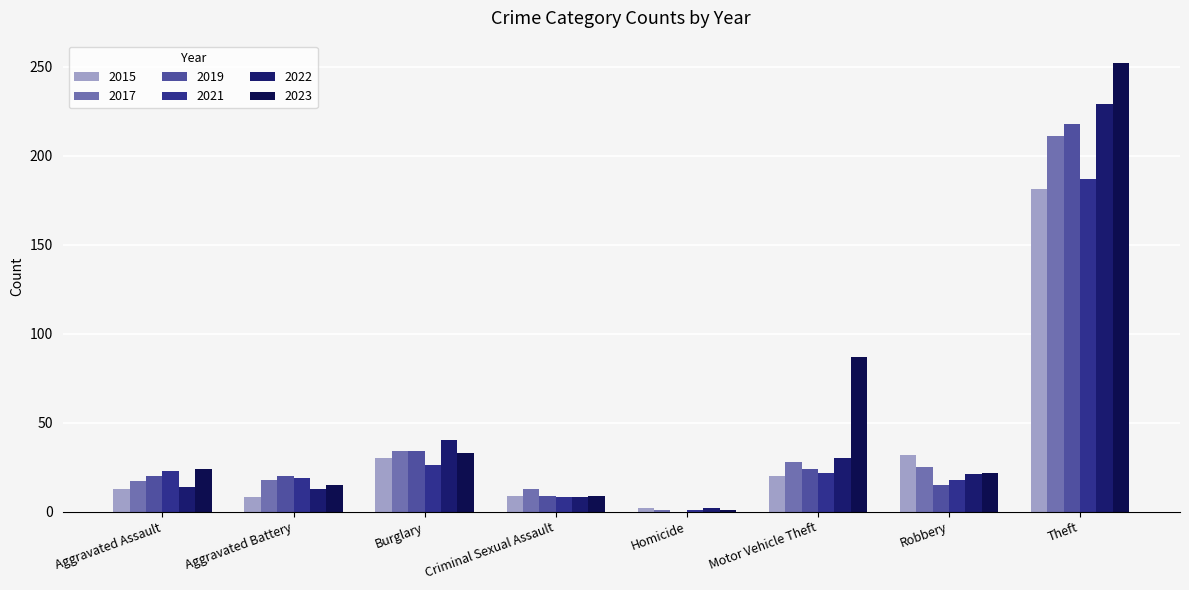

The 2022 series shows 4 at Criminal Sexual Assault. True or false?

False